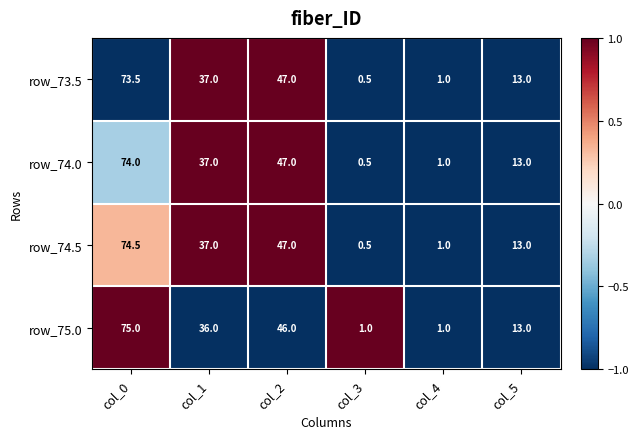

How many values in the row_74.5 series are below 37?

3